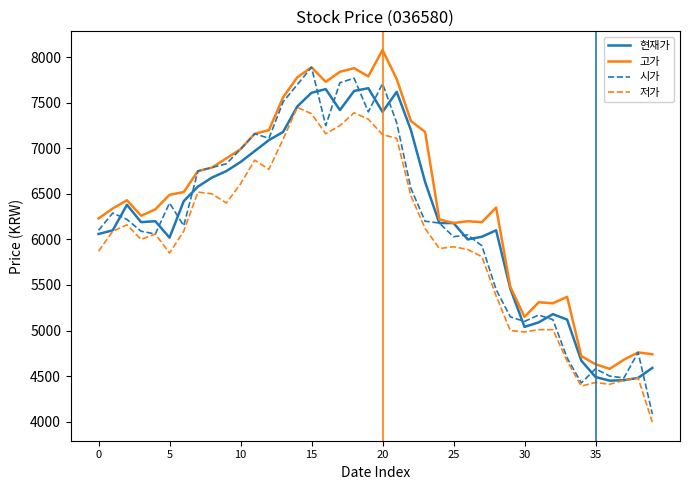

Rank the series by their maximum value, from highest to lowest.

고가, 시가, 현재가, 저가